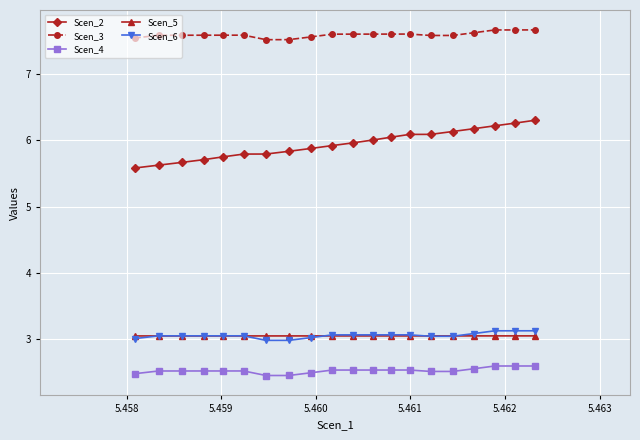

True or false: Scen_3 has more than 0 interior local peaks.

True